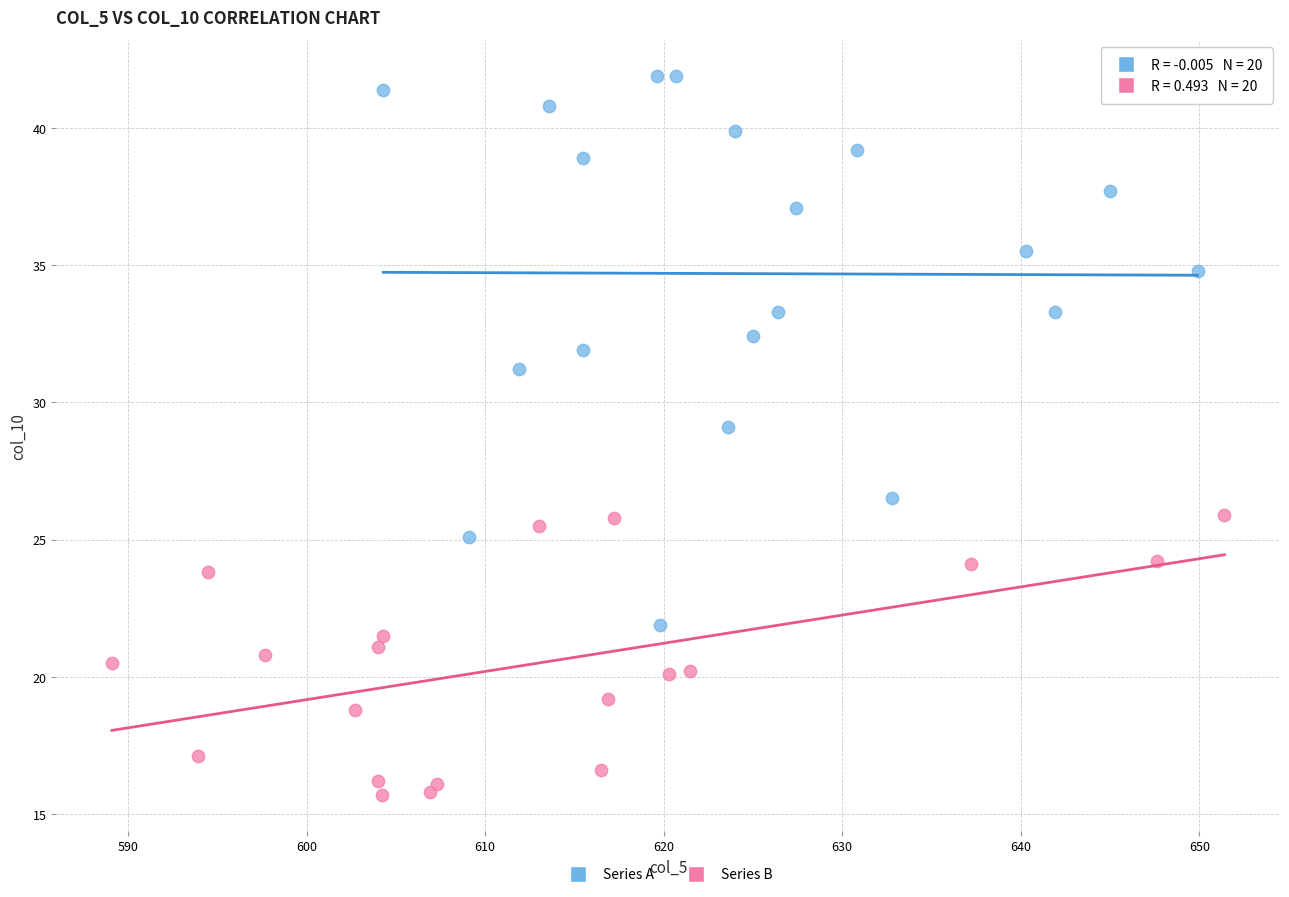

Which series contains the highest Y value?

Series A